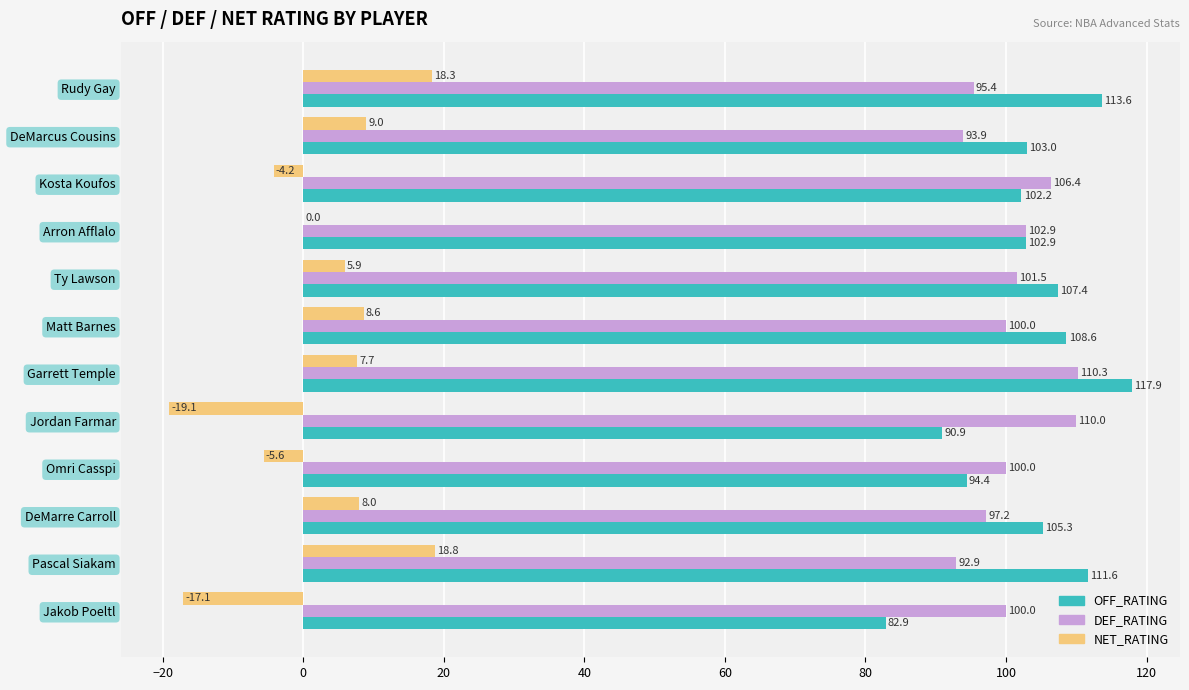

At which label does DEF_RATING reach its peak?

Garrett Temple